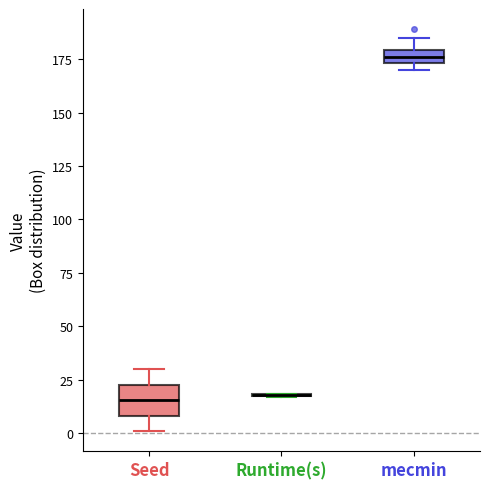

Which box is the tallest, from its lower edge to its upper edge?

Seed